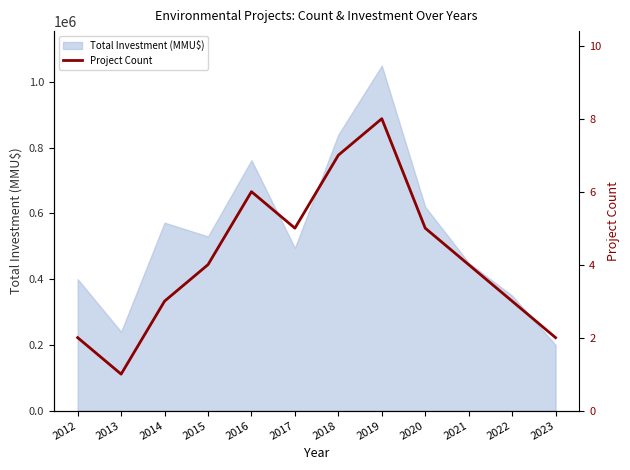

What is the difference between the values at 2019 and 2022?

5